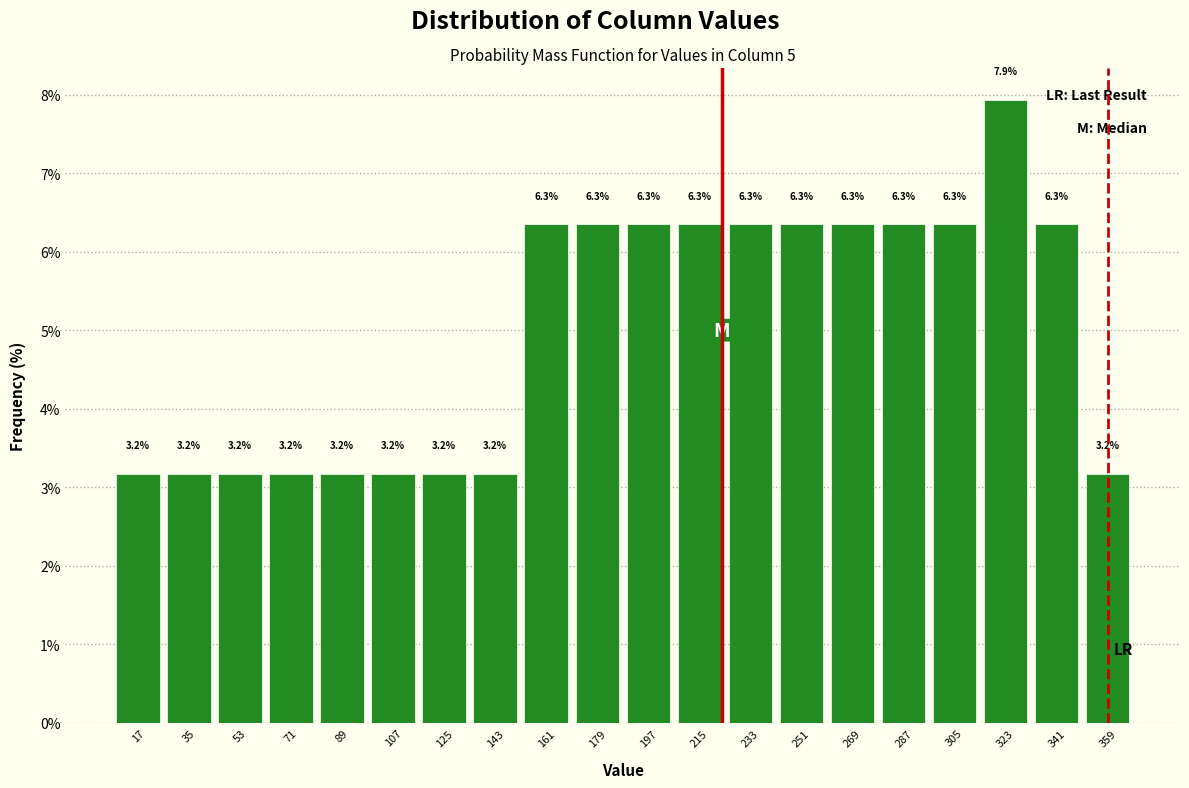

Which range on the x-axis has the tallest bar?

314 to 332